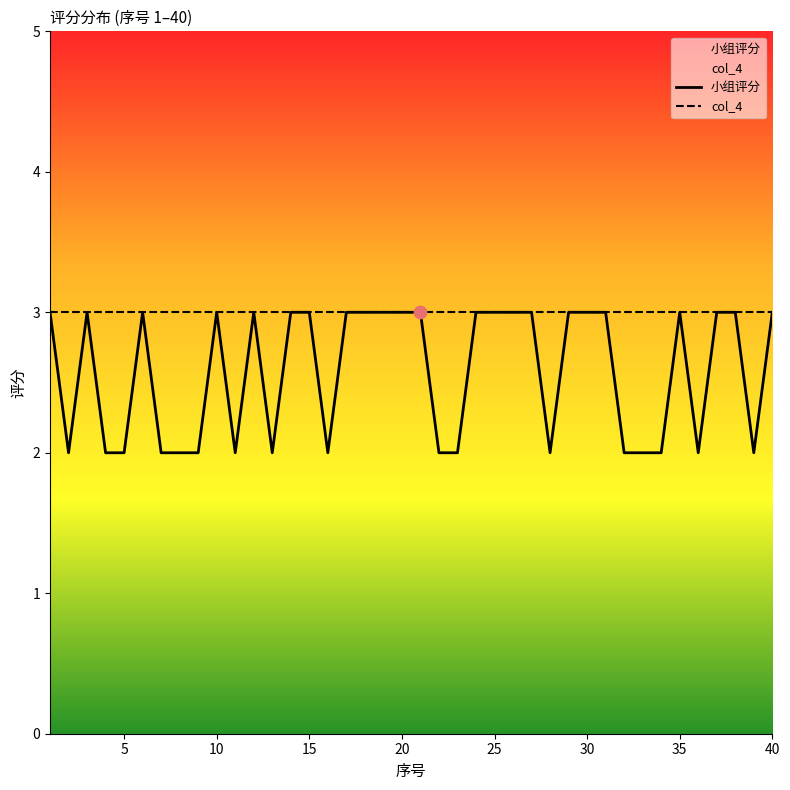

What are all the series names shown in the legend?

小组评分, col_4